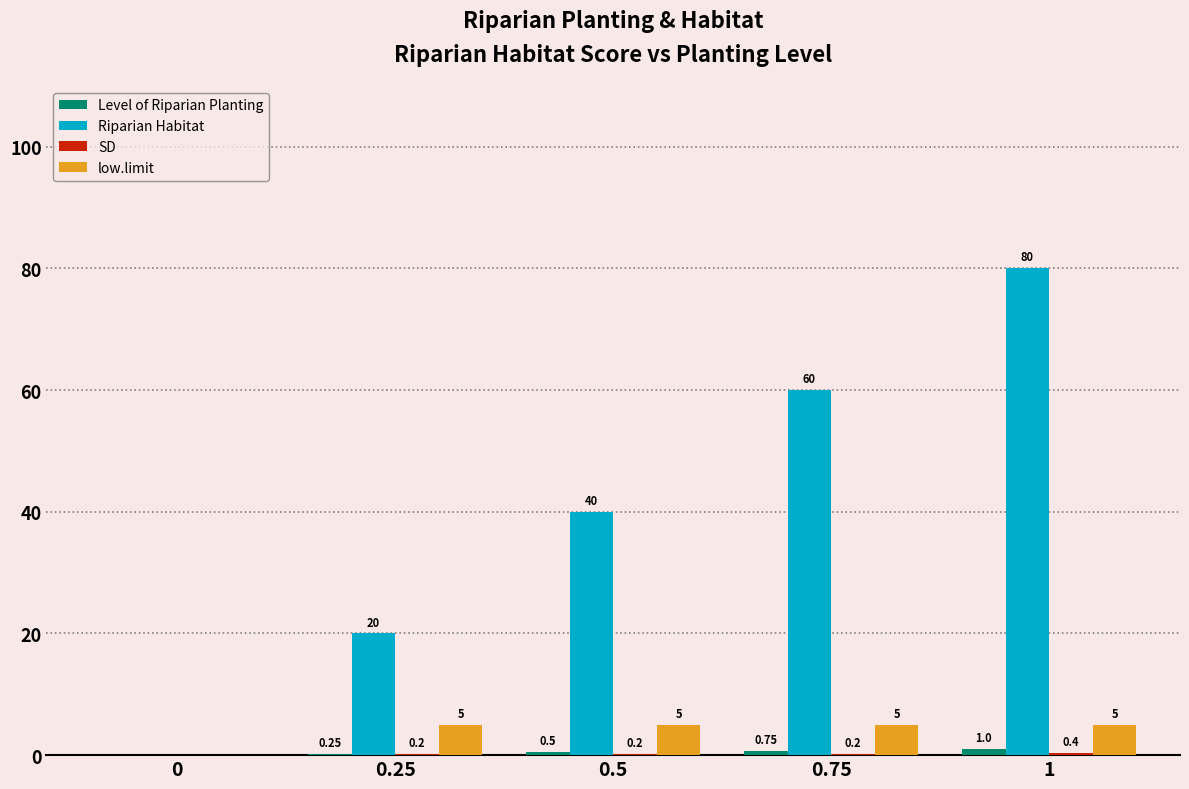

How many positive values does the Riparian Habitat series have?

4